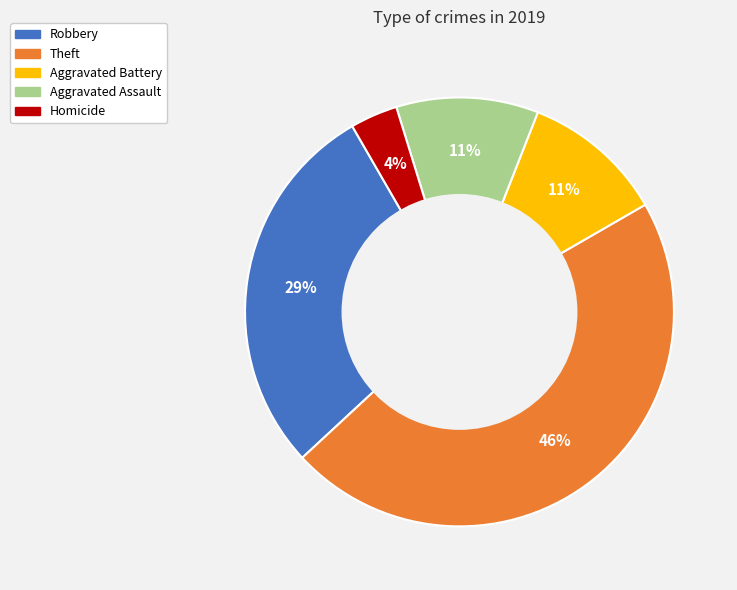

The Aggravated Battery slice represents 11% of the pie. True or false?

True